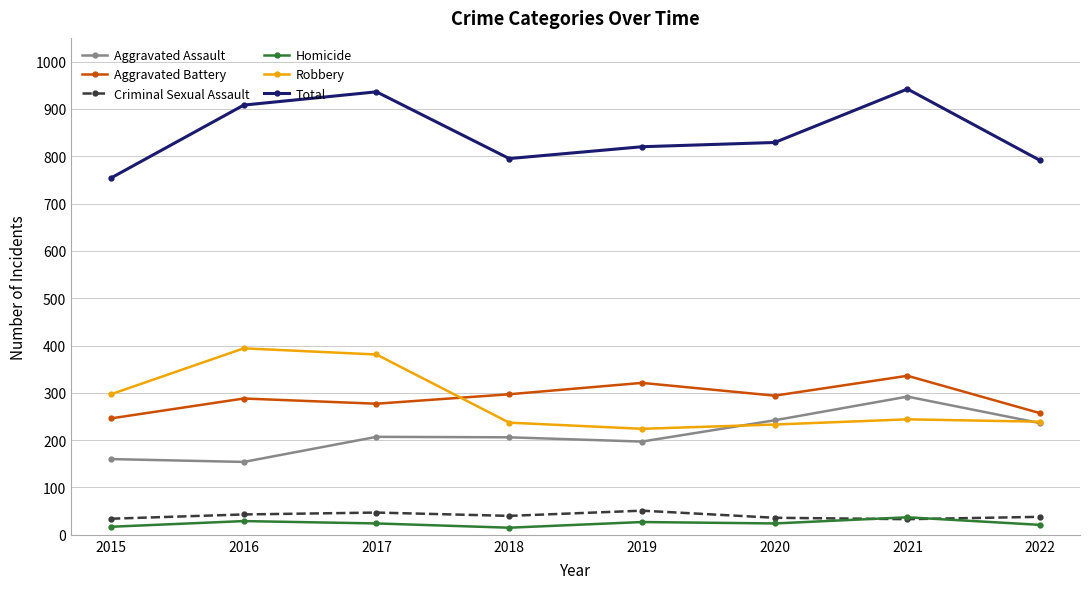

Which series has the largest range (max minus min)?

Total